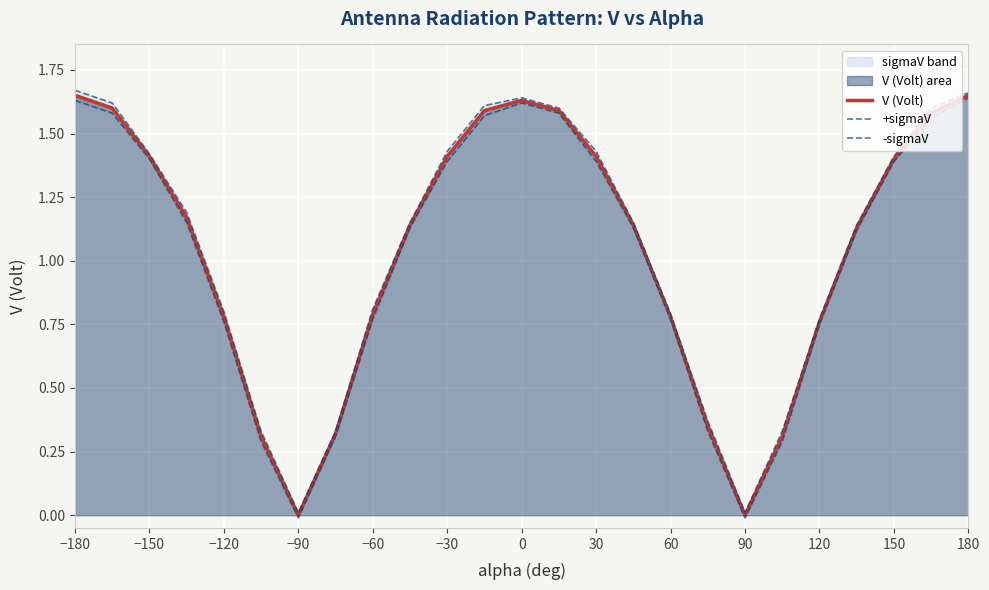

How many data points in -sigmaV are less than 1?

10